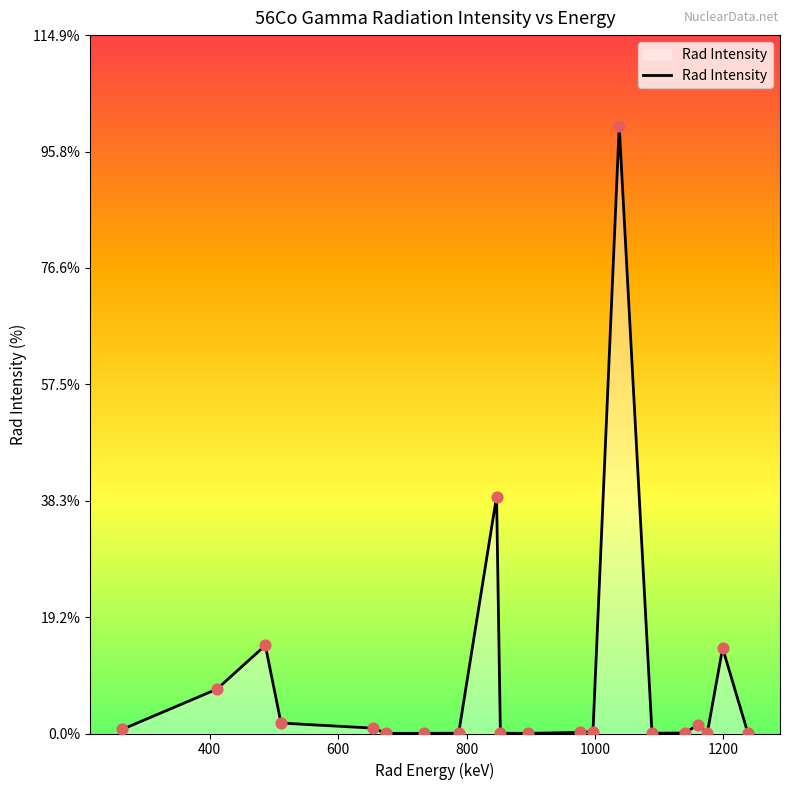

What is the greatest value displayed?

99.9